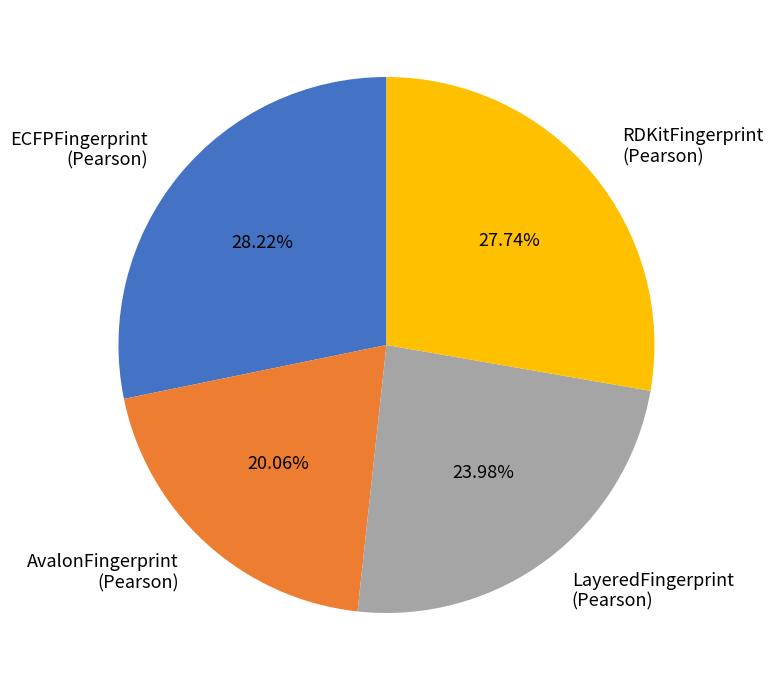

Is there a majority slice in this chart?

No